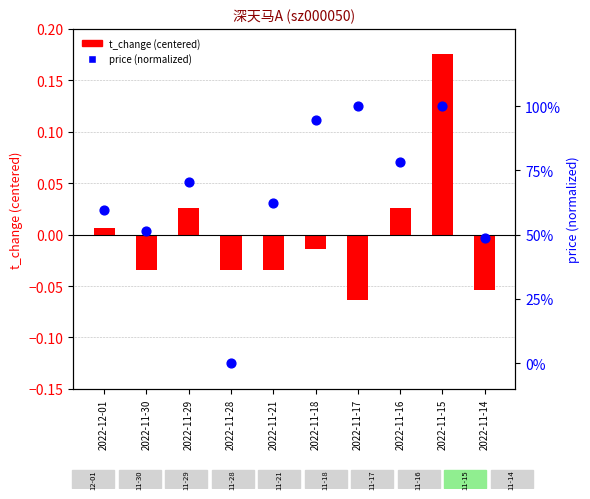

Which series contains the lowest Y value?

t_change (centered)